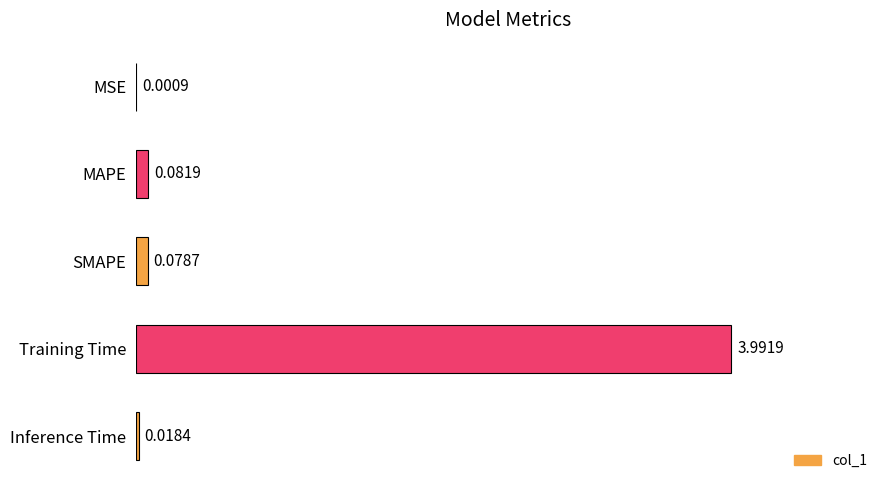

Which category has the highest value across all series?

Training Time